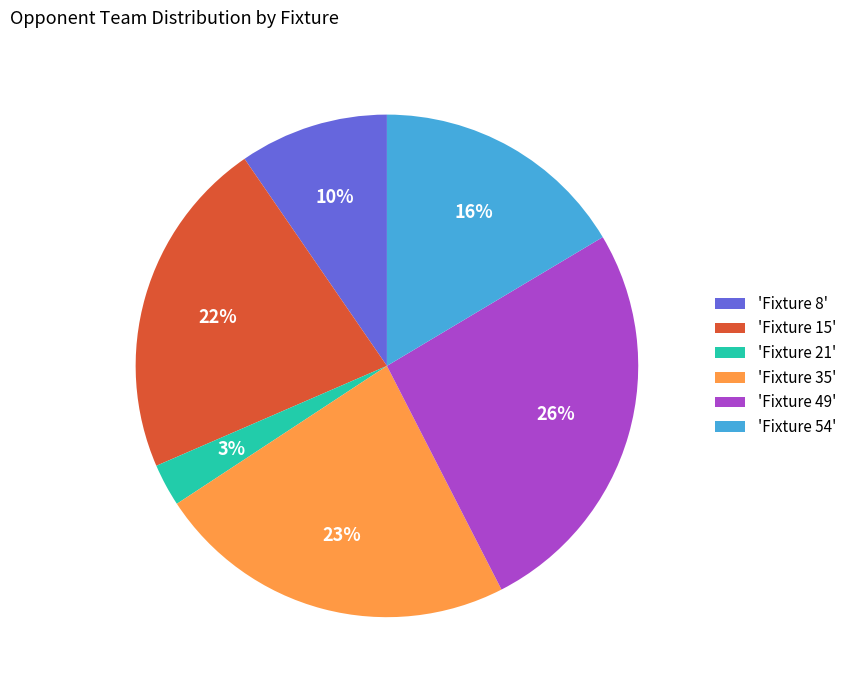

Is there any slice that represents more than half of the pie?

No